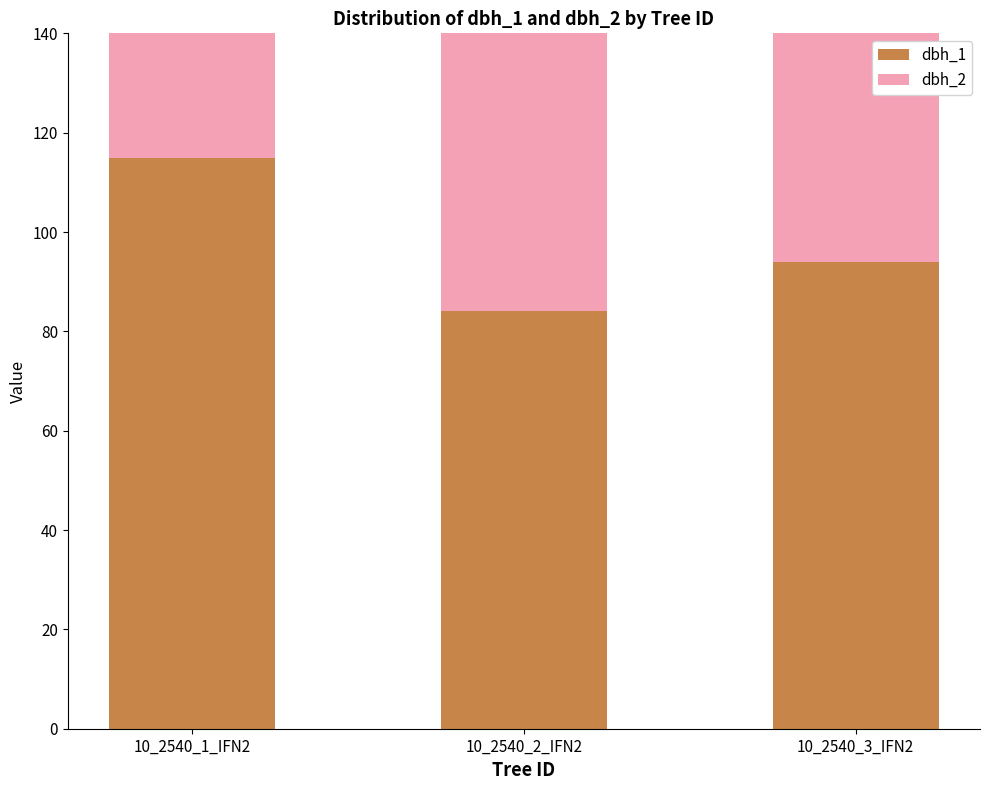

At which category does the chart reach its minimum across all series?

10_2540_2_IFN2